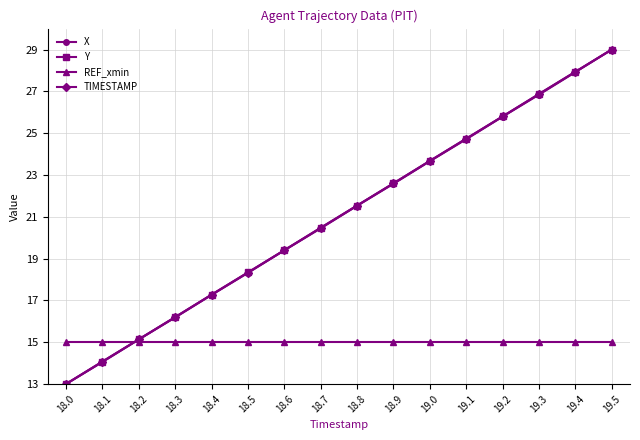

True or false: X has more than 1 interior local peaks.

False